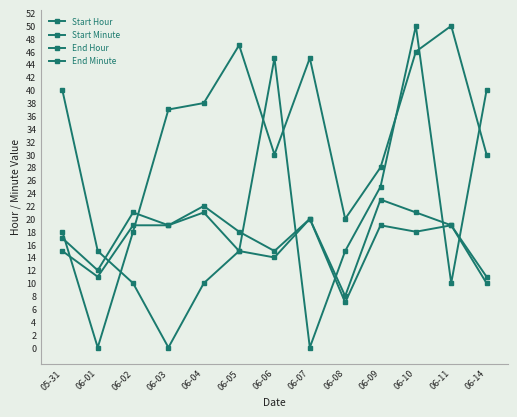

Is this an area chart (filled region under the line)?

No